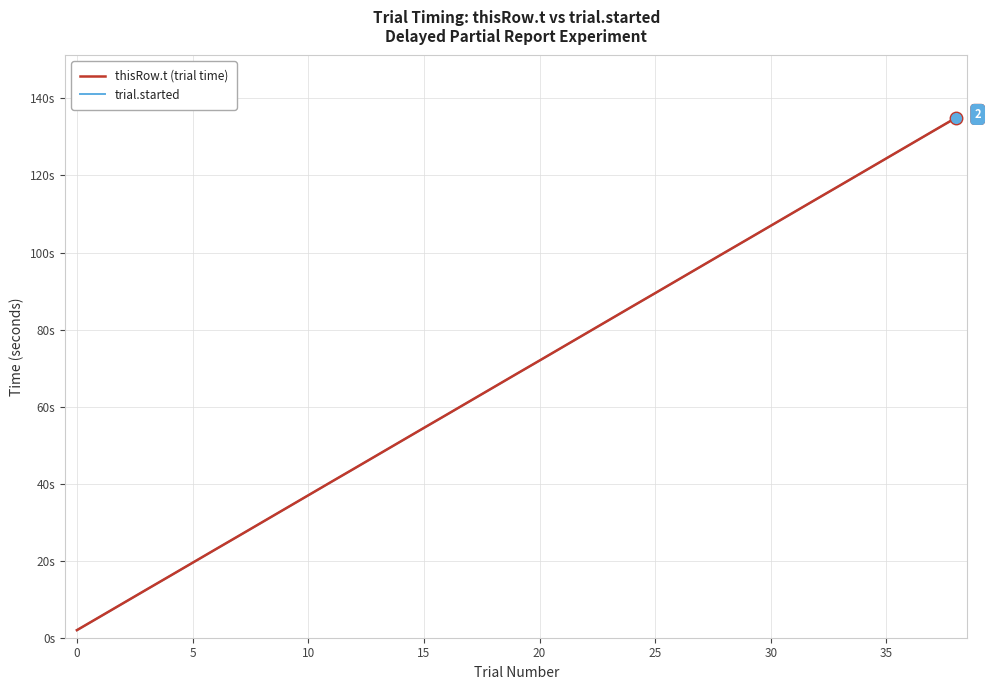

What are all the series names shown in the legend?

thisRow.t (trial time), trial.started